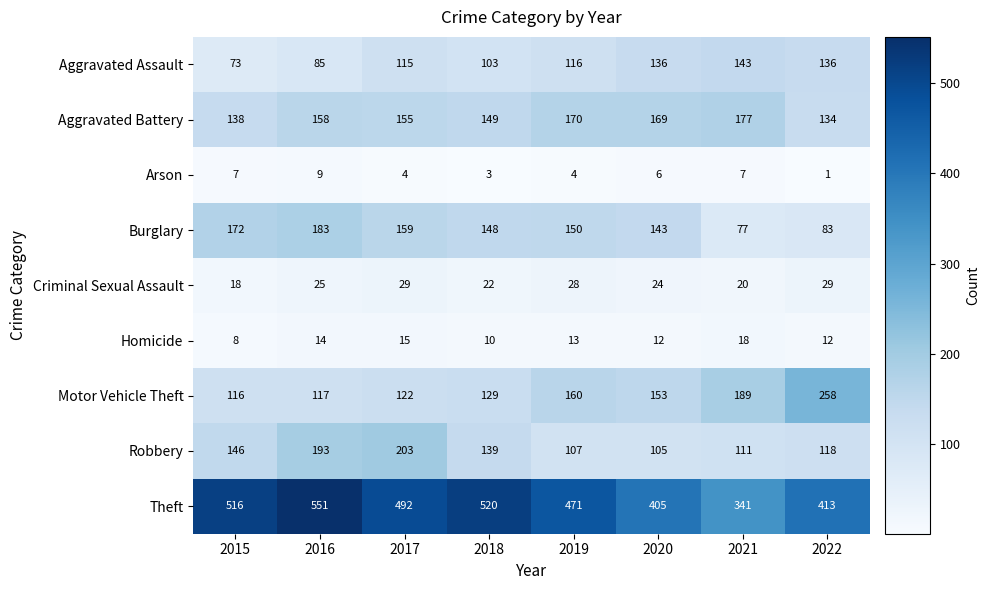

What is the spread (max minus min) of values at 2018?

517